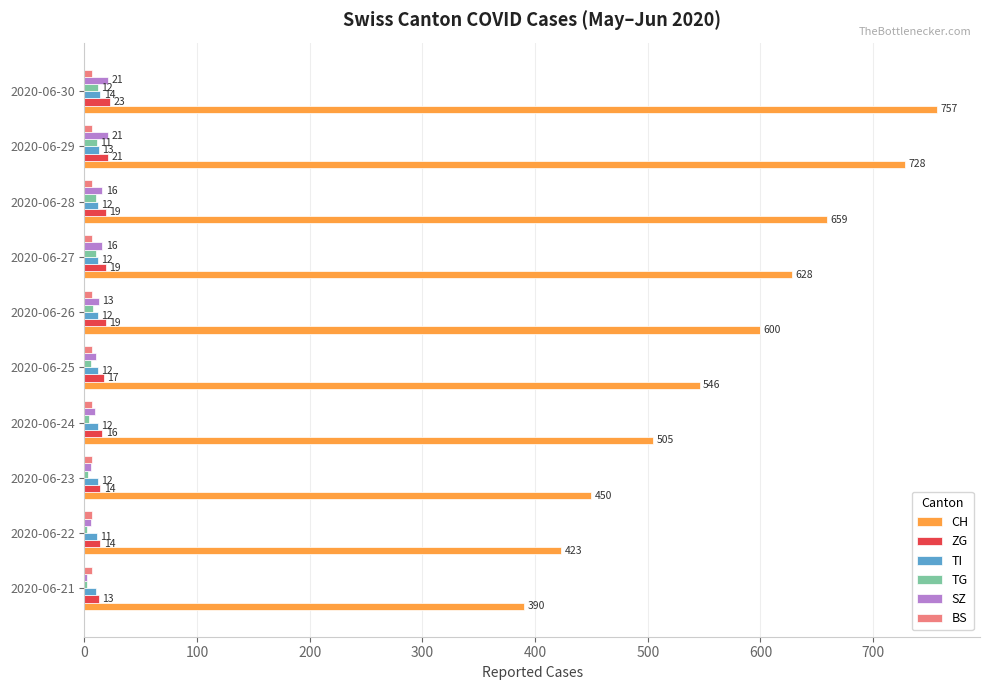

Which series changed the most between 2020-06-22 and 2020-06-24?

CH